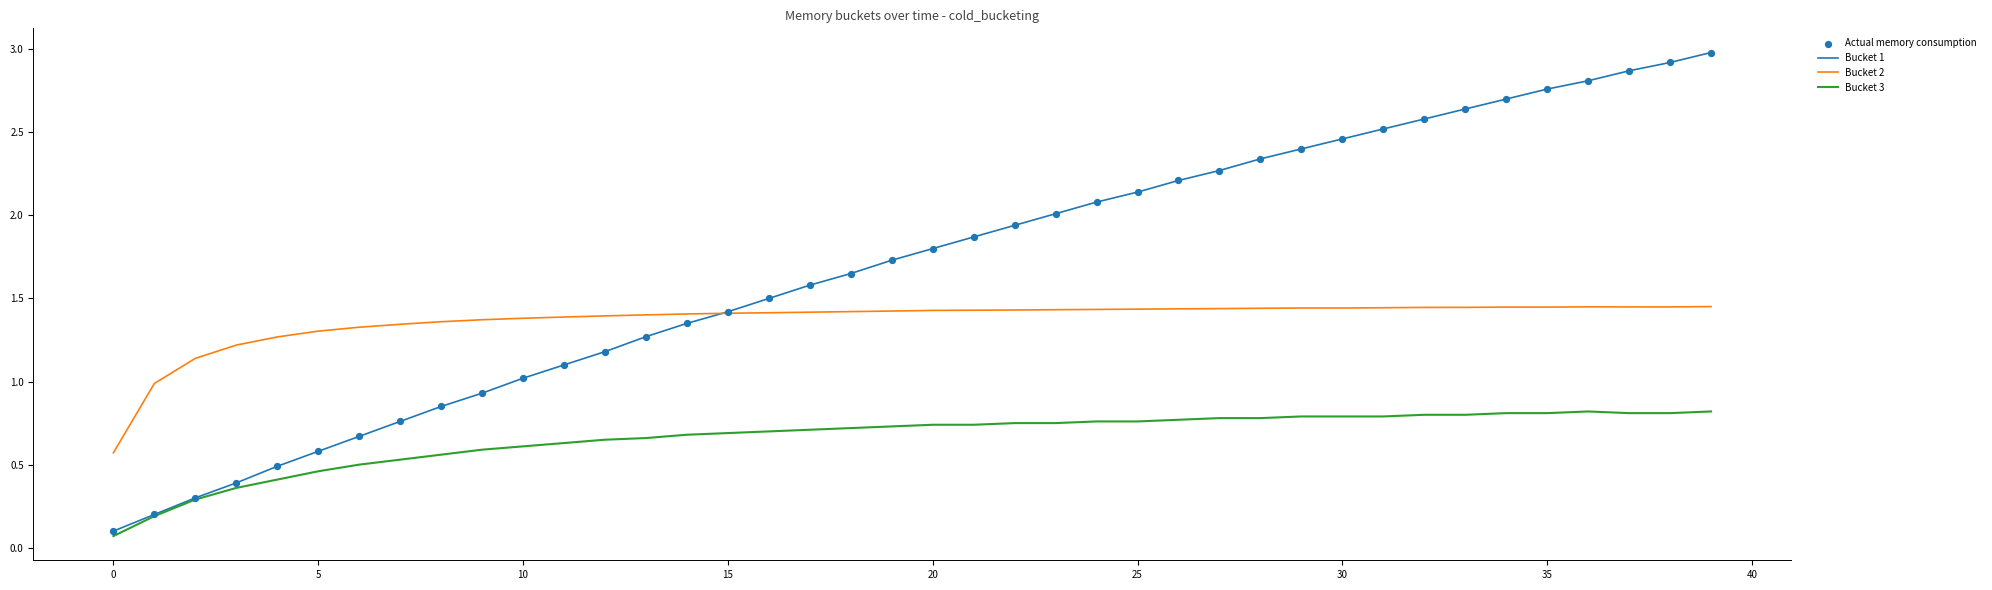

Which series has the largest total across all categories?

Bucket 1